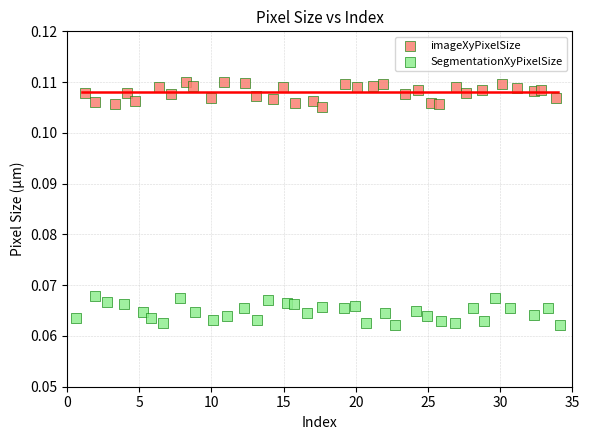

Which series contains the highest Y value?

imageXyPixelSize